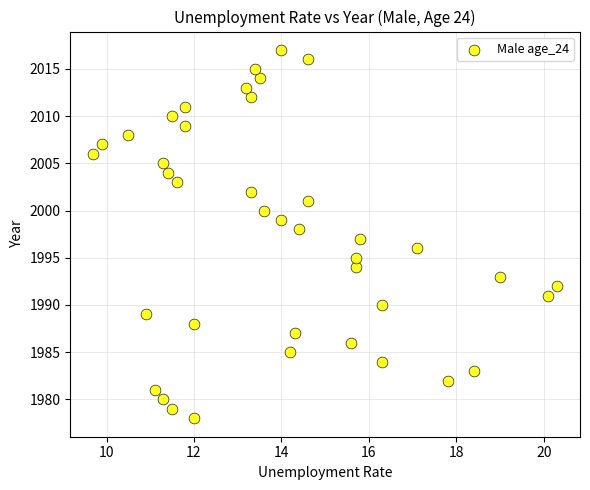

What is the range of Y values (max minus min)?

39